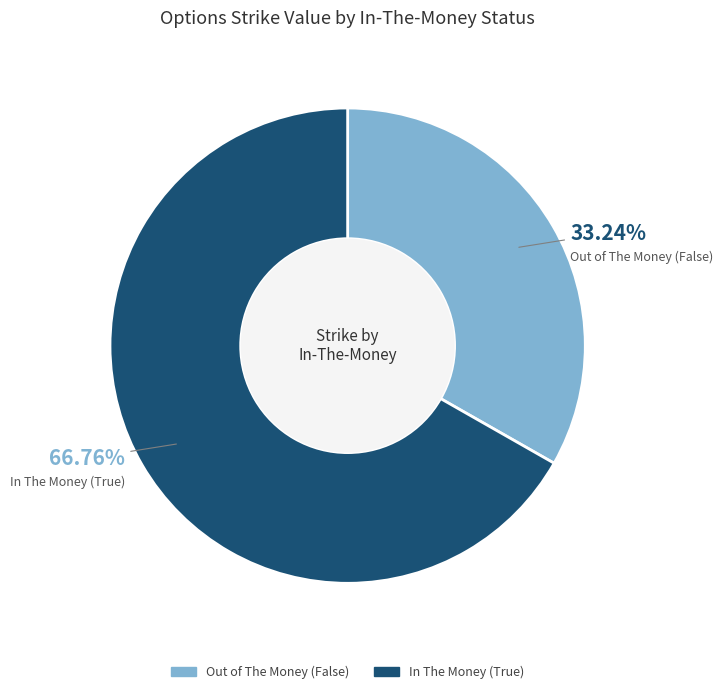

Count the number of slices in the pie.

2